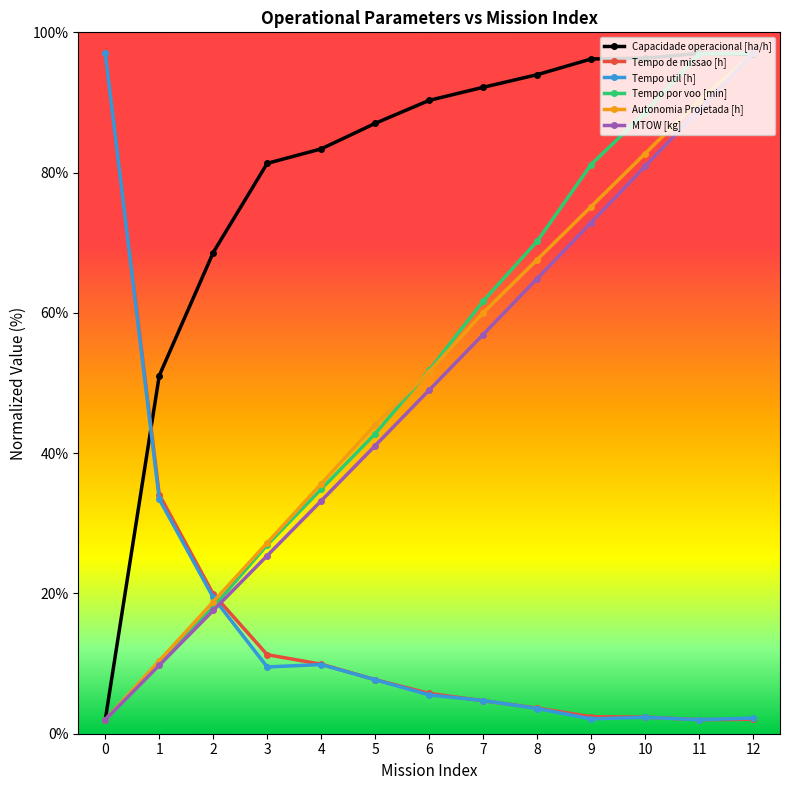

What is the value of the Tempo de missao [h] point at the 7th from the left?

5.7